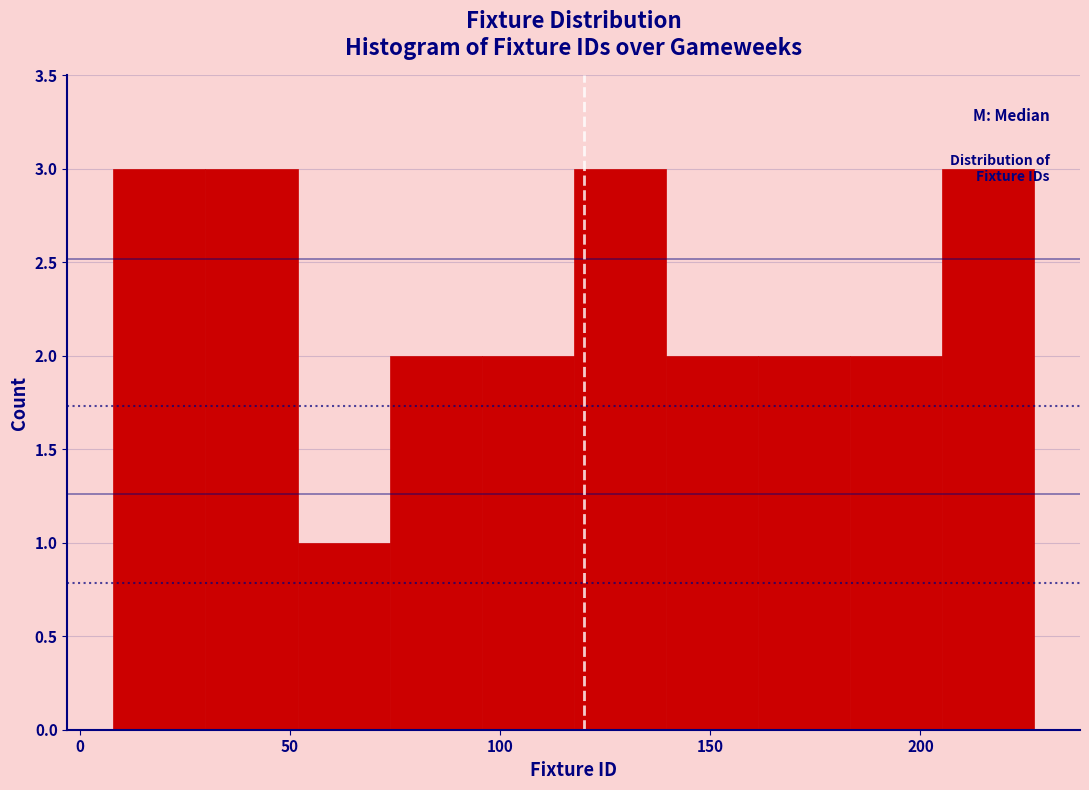

Reading left to right, list every bar in this chart as the range it spans on the x-axis followed by its height. Neither the bar edges nor the heights are printed on the chart, so give them approximately, as read against the axes.

10 to 30: 3
30 to 50: 3
50 to 75: 1
75 to 95: 2
95 to 120: 2
120 to 140: 3
140 to 160: 2
160 to 185: 2
185 to 205: 2
205 to 225: 3